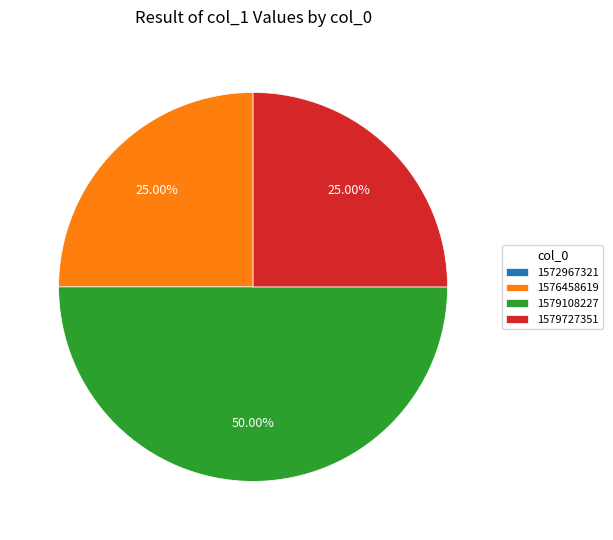

To the nearest percent, what is the average slice percentage?

25%